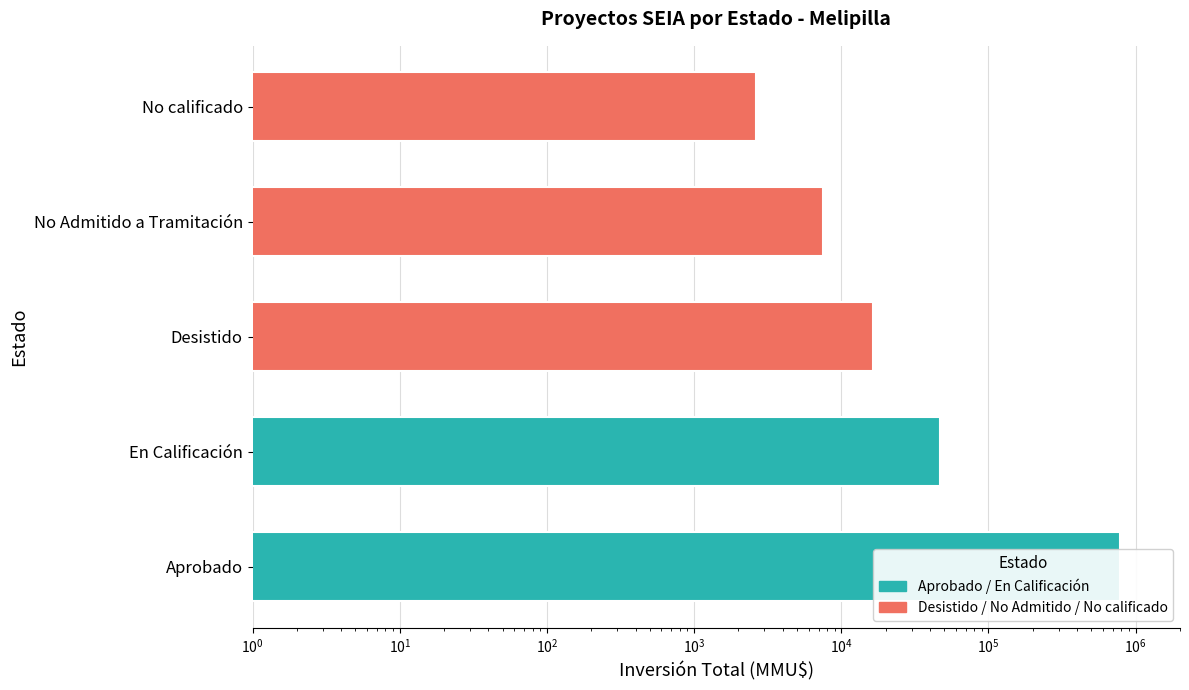

Does the chart contain any negative values?

No